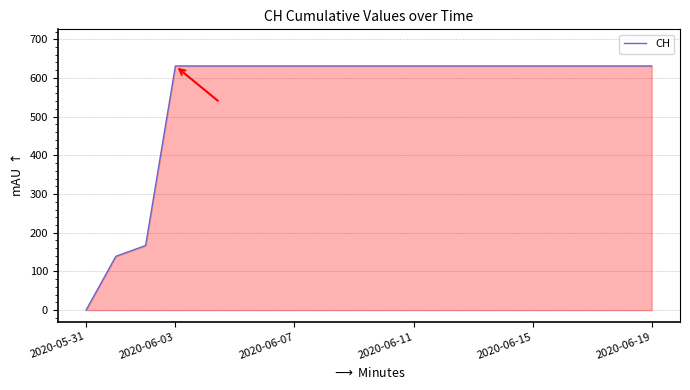

What is the greatest value displayed?

631